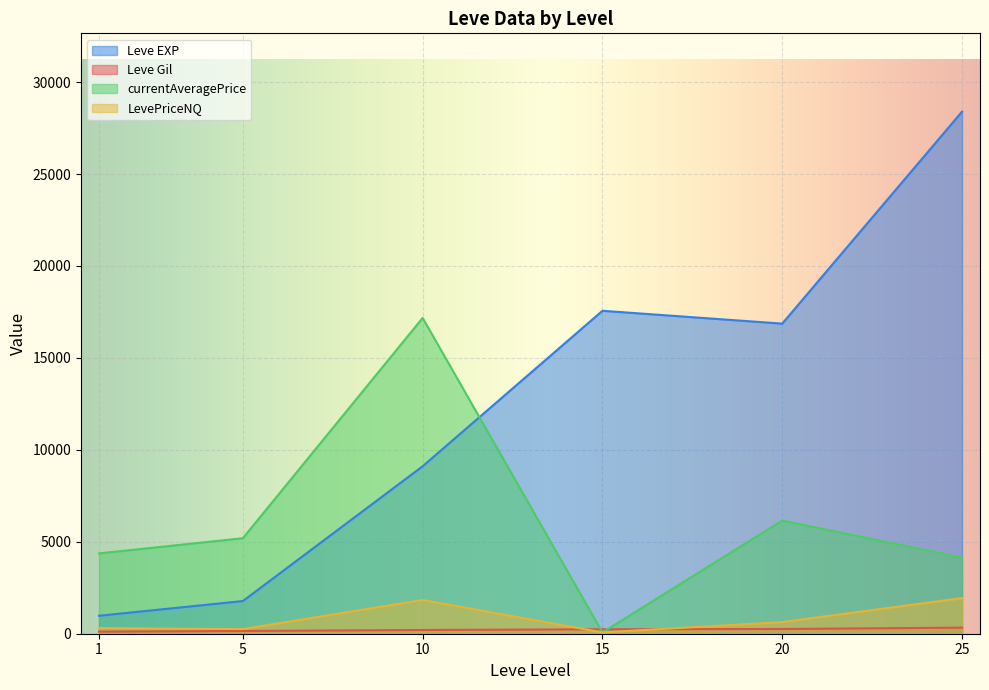

Rank the categories by Leve EXP value from highest to lowest.

25, 15, 20, 10, 5, 1